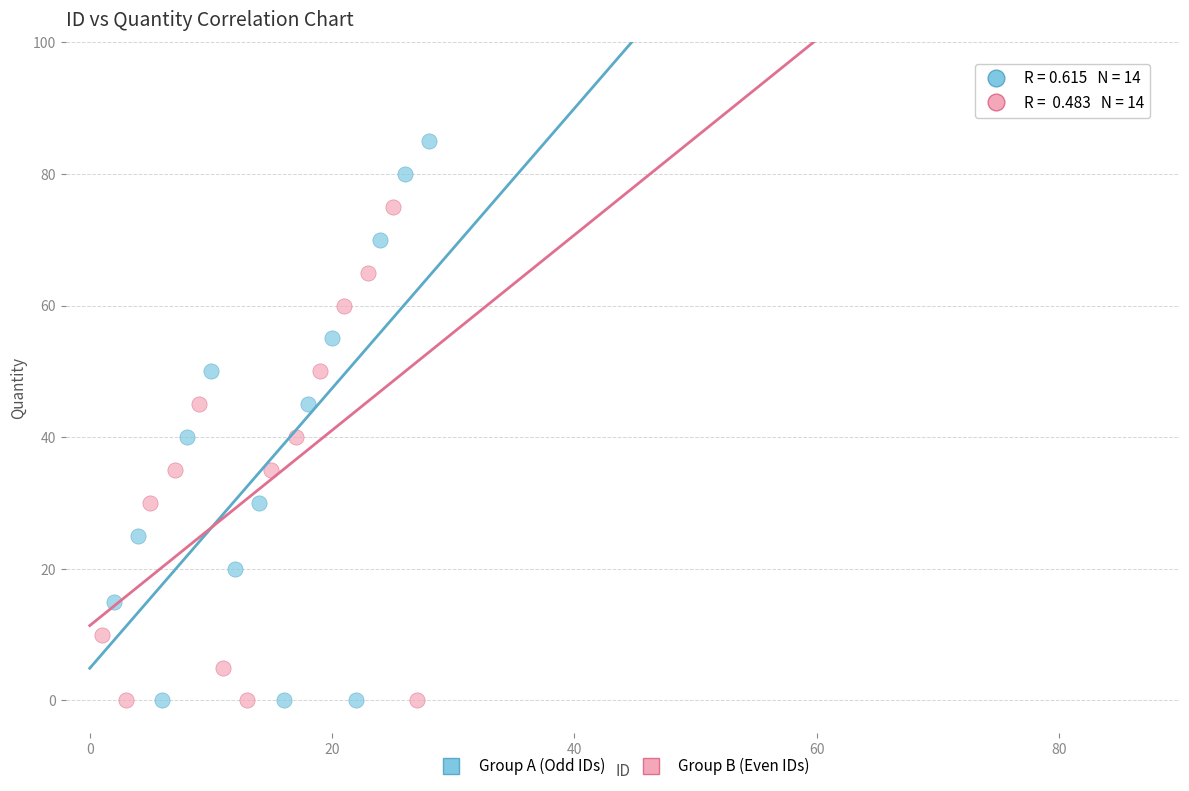

Which series has the widest spread of Y values?

Group A (Odd IDs)